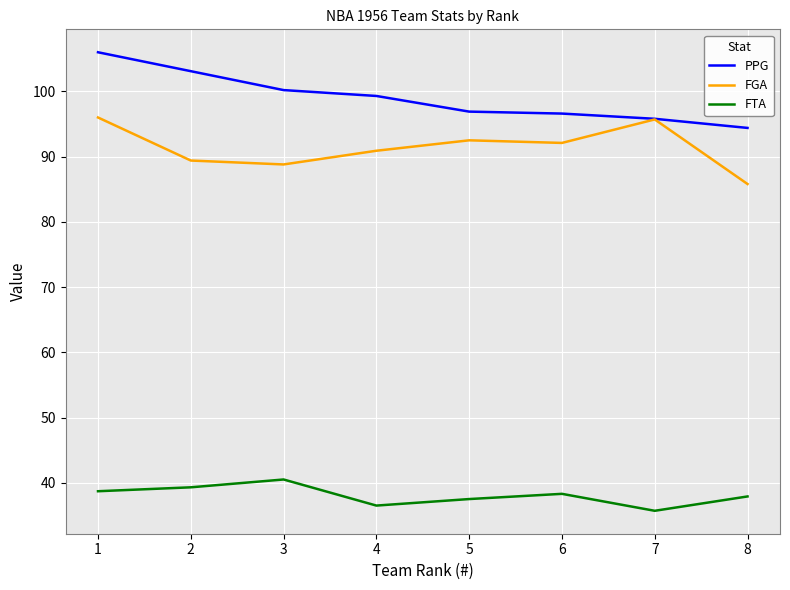

Does the chart have visible grid lines?

Yes